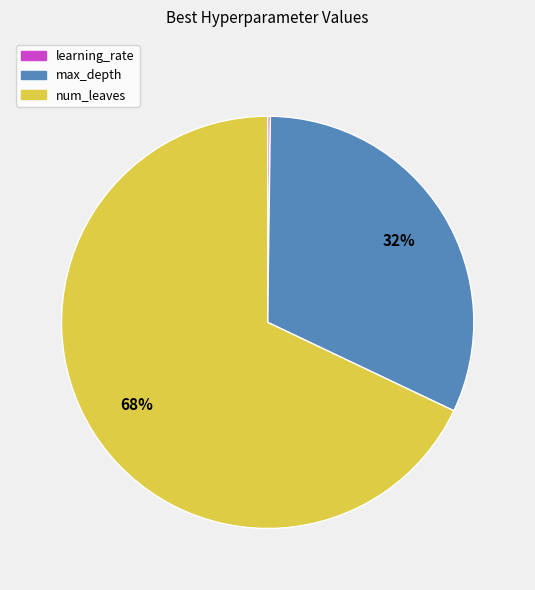

Do max_depth and num_leaves together represent more than half of the pie?

Yes